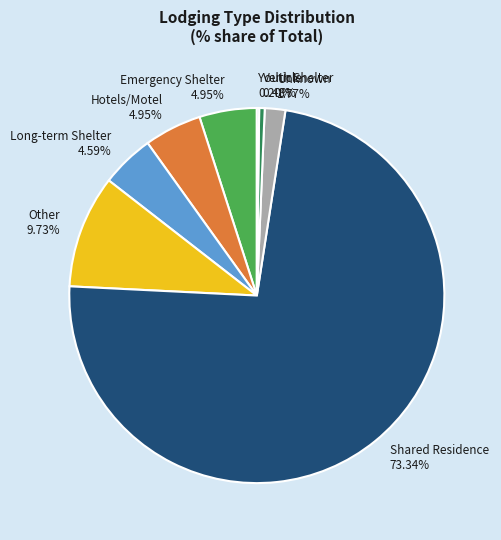

How much of the chart is everything except Shared Residence?

26.7%